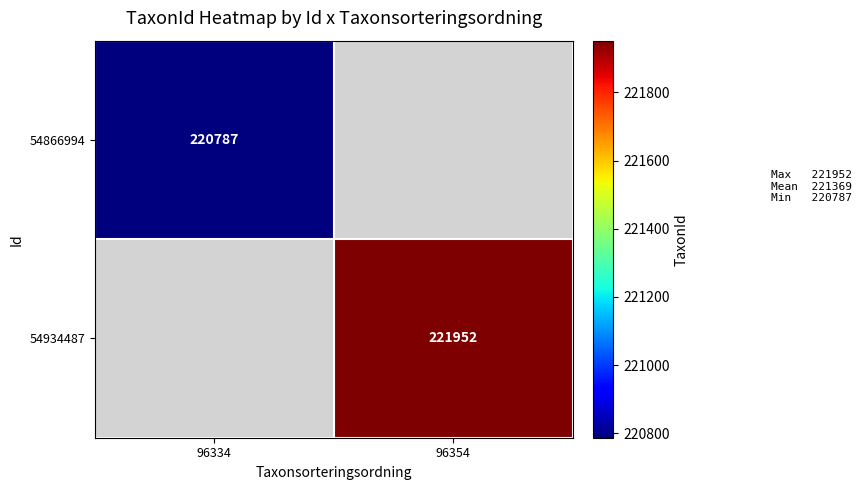

Is it true that 54934487 equals 383194 at 96354?

False